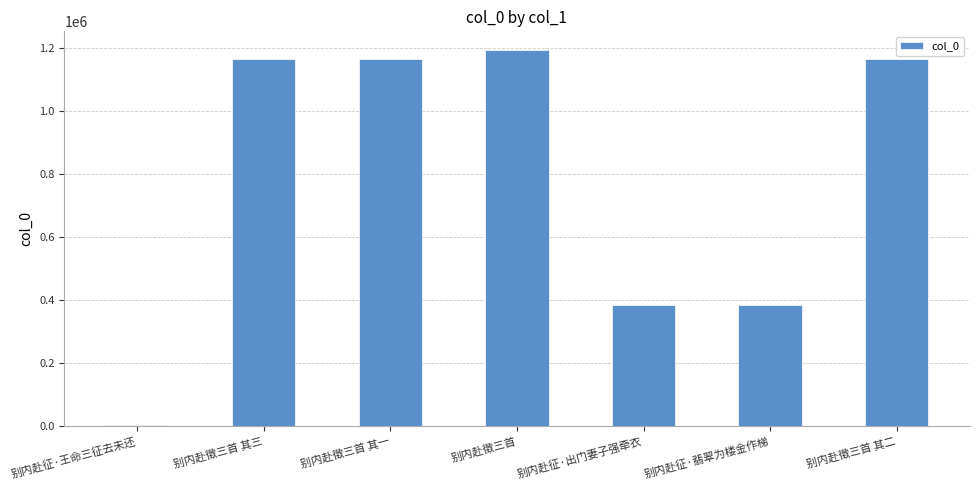

At which category does the chart reach its peak across all series?

别内赴徵三首